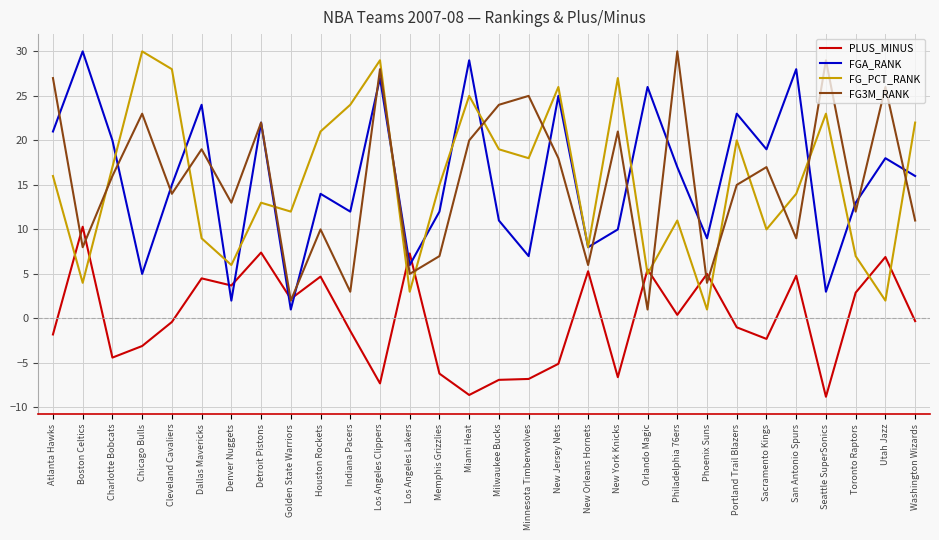

How many categories are shown in the chart?

30